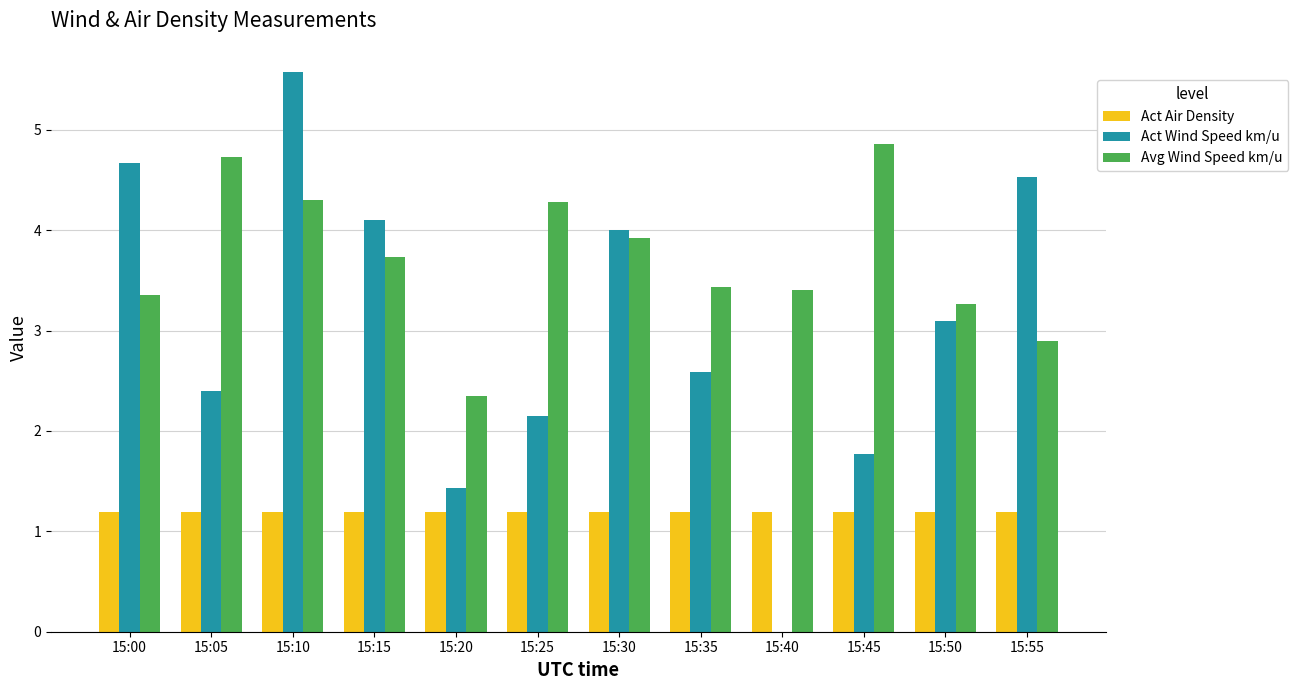

What is the total value across all series at 15:25?

7.6